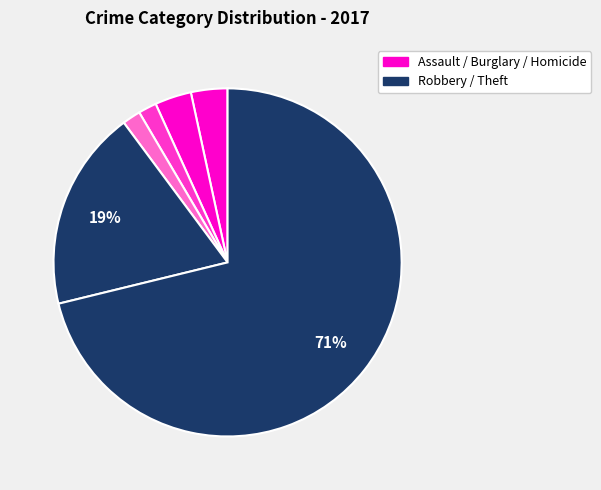

How many slices are in this pie chart?

6